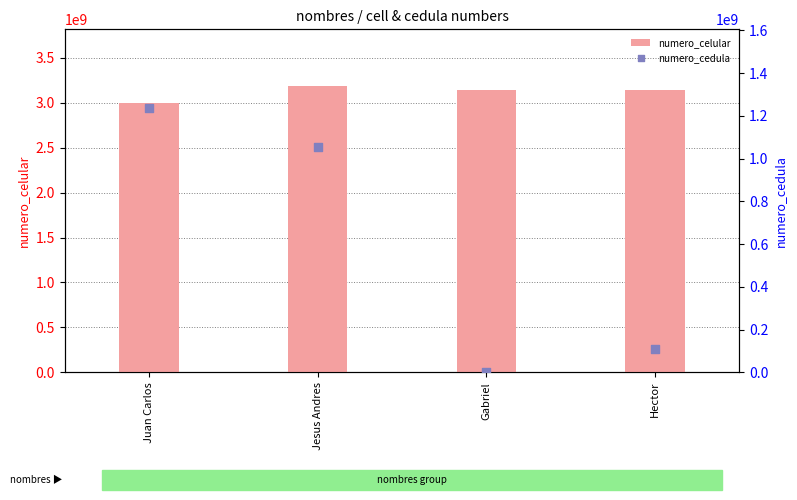

Which series has the largest Y range (max minus min)?

numero_cedula